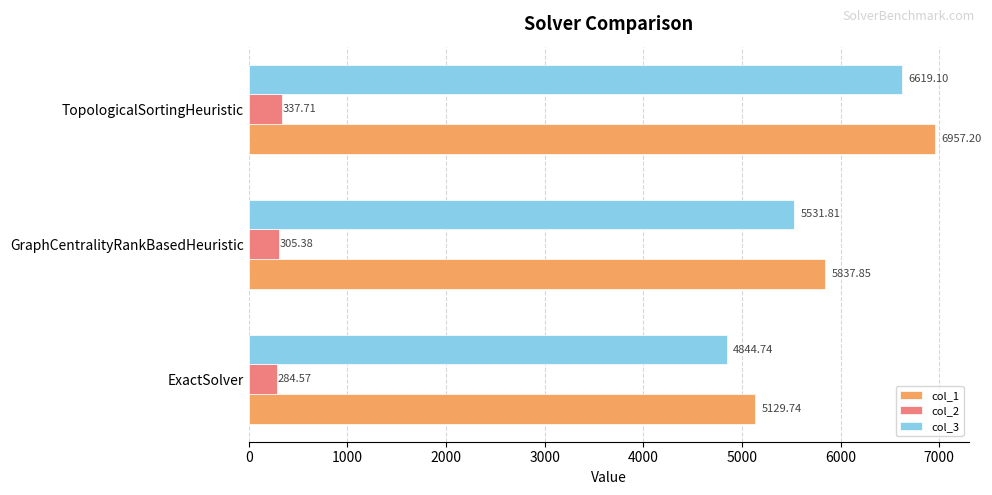

List the labels in order of col_2 value, largest first.

TopologicalSortingHeuristic, GraphCentralityRankBasedHeuristic, ExactSolver